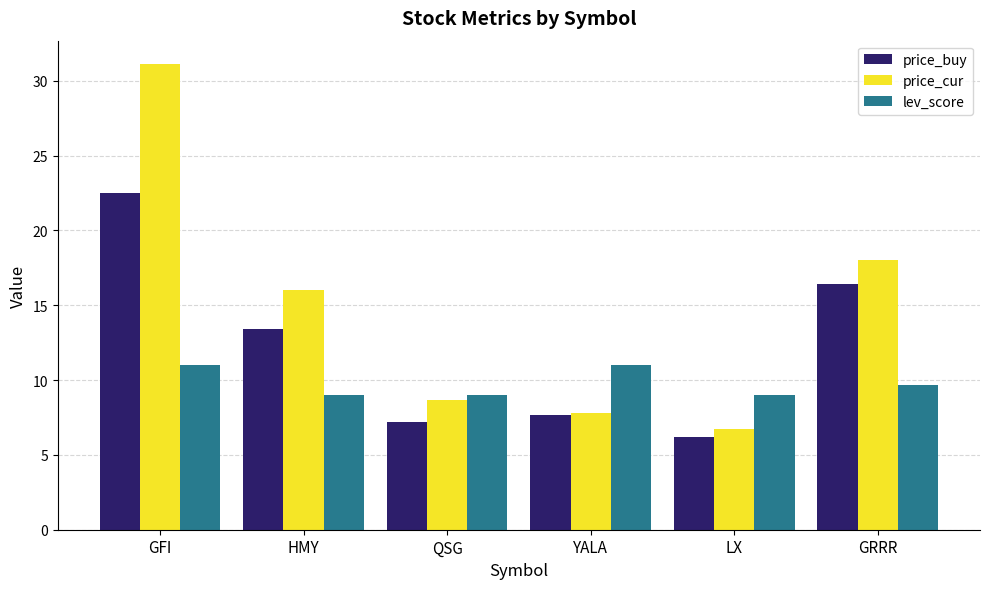

What is the highest value of the price_buy series?

22.5